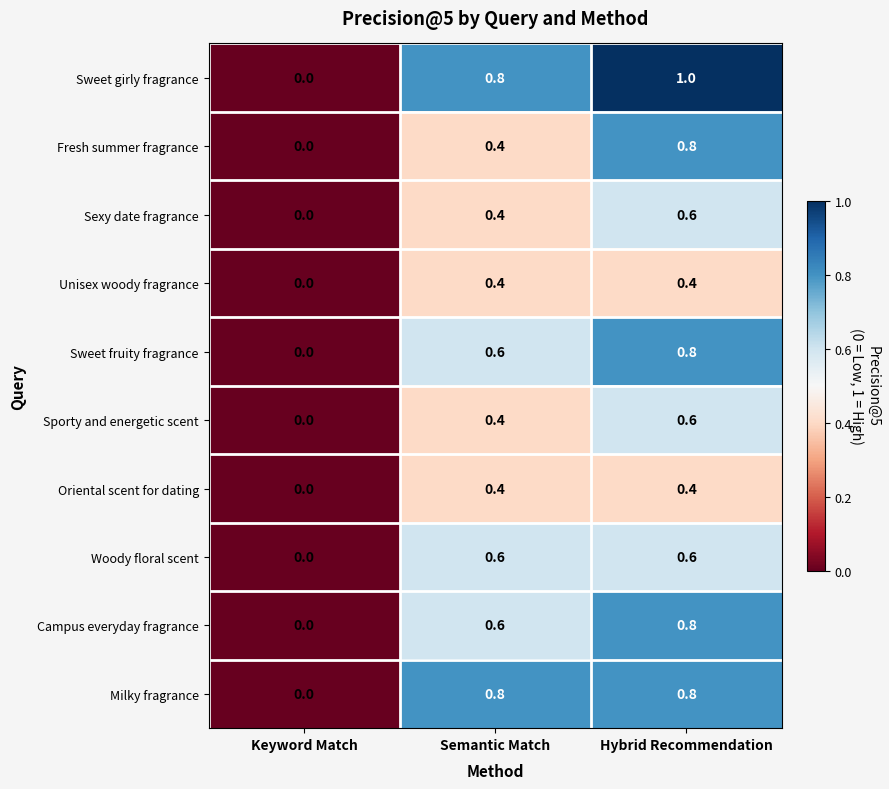

How many distinct data groups are displayed?

10